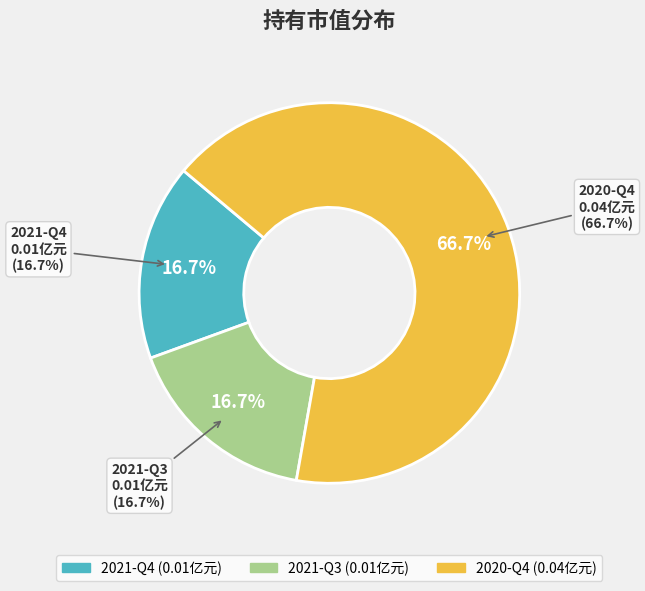

To the nearest percent, what percentage of the pie is 2021-Q4?

17%